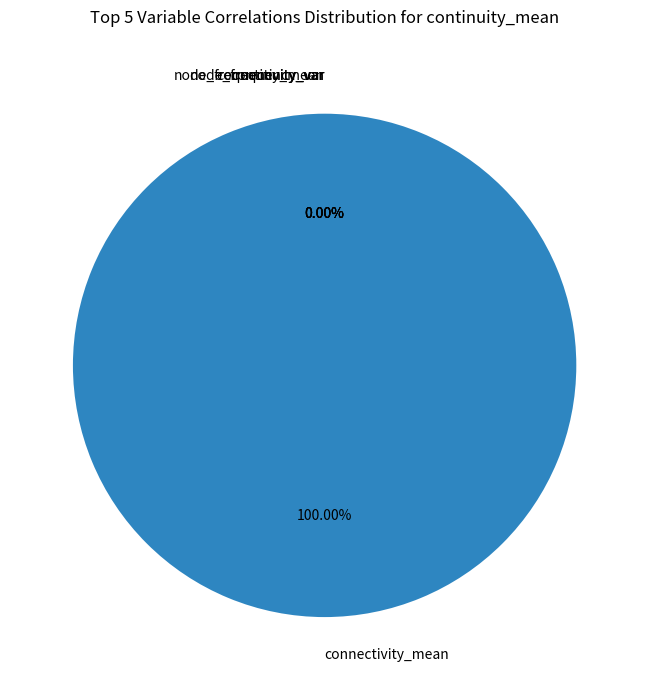

True or false: node_frequency_mean accounts for 0% of the total.

True